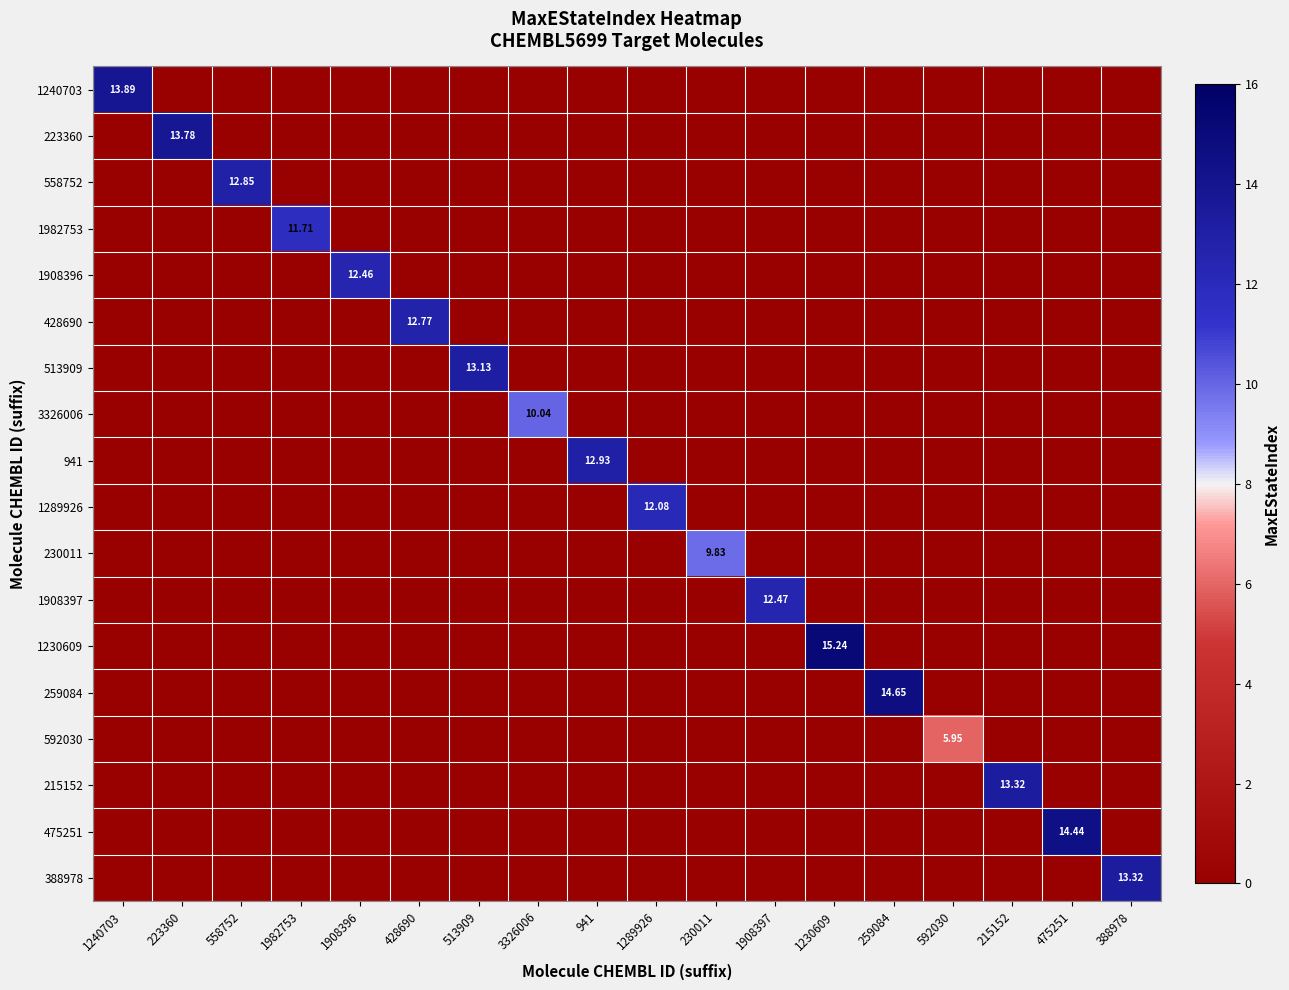

How many series are shown in this chart?

18